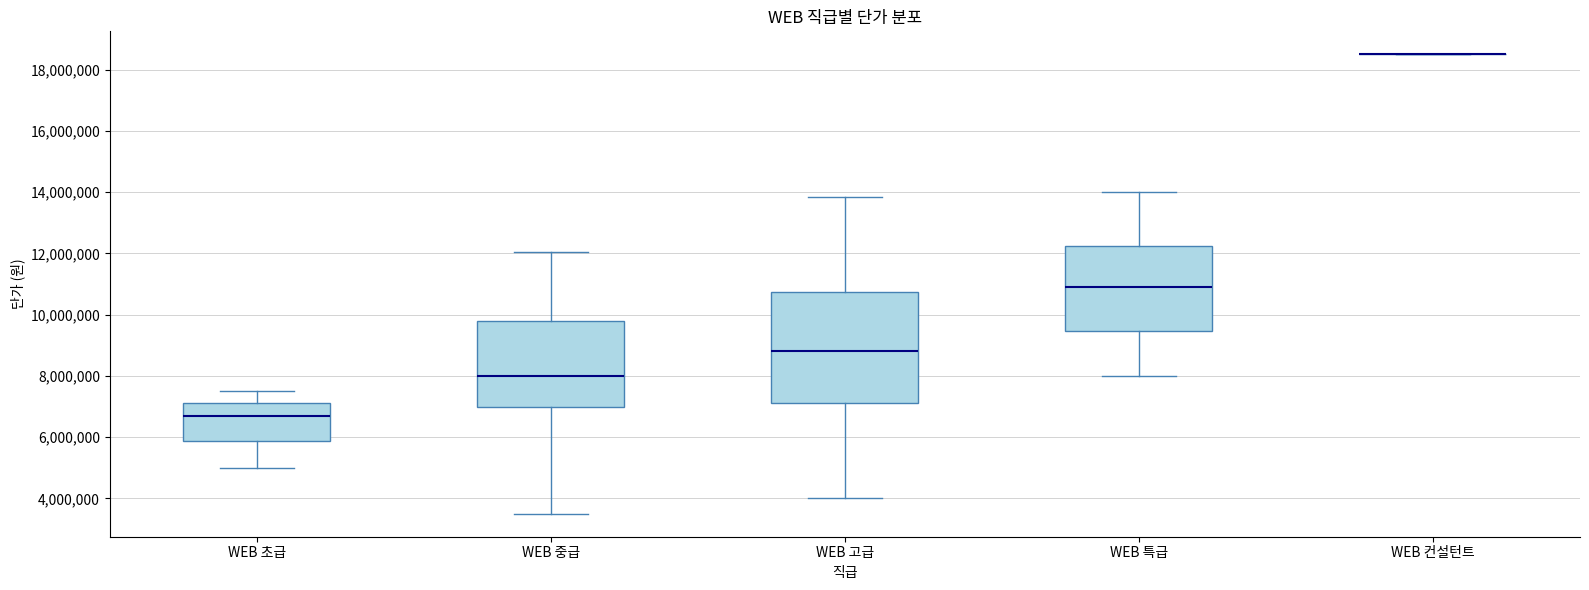

Reading left to right, transcribe this box plot: for each box, give where its median line is, the range the box spans, and where its two whiskers end, as read against the y-axis. The values are not printed on the chart, so give them approximately, as read against the axis.

WEB 초급: median 6600000, box 5800000 to 7200000, whiskers 5000000 to 7600000
WEB 중급: median 8000000, box 7000000 to 9800000, whiskers 3600000 to 12000000
WEB 고급: median 8800000, box 7200000 to 10800000, whiskers 4000000 to 13800000
WEB 특급: median 11000000, box 9400000 to 12200000, whiskers 8000000 to 14000000
WEB 컨설턴트: box collapsed to a line at 18600000, whiskers 18600000 to 18600000